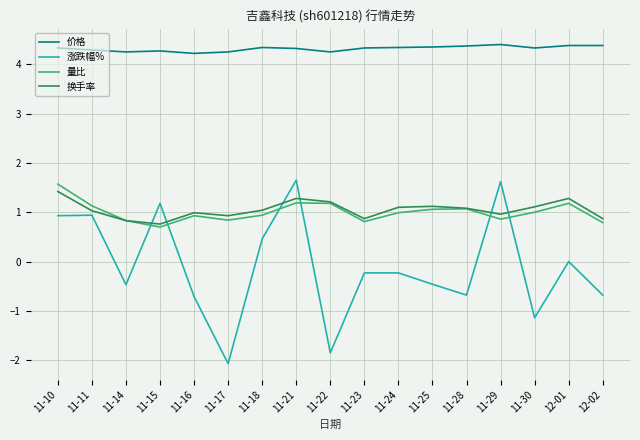

What is the spread (max minus min) of values at 11-16?

4.9